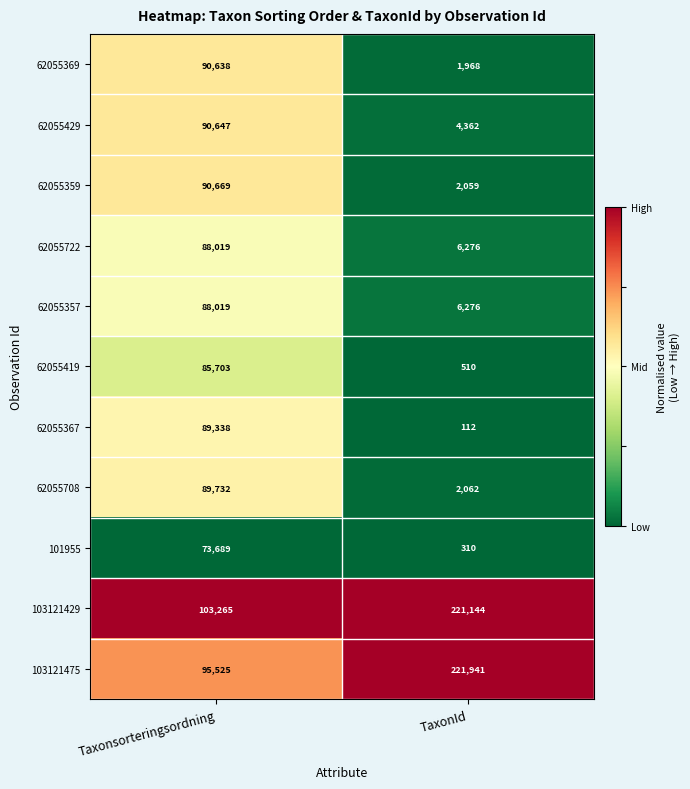

At which category does the chart reach its peak across all series?

TaxonId